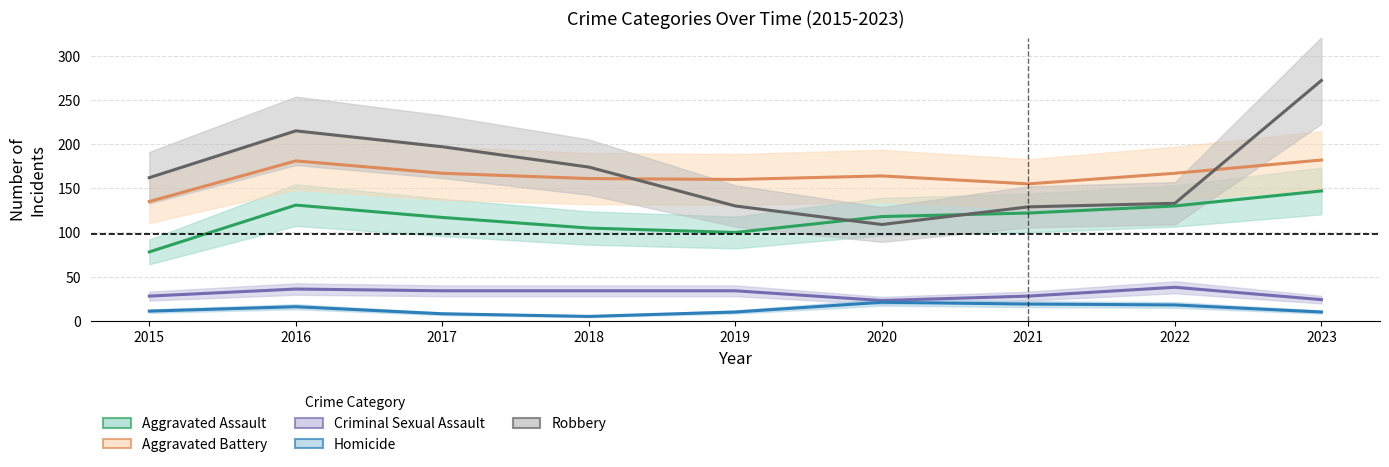

Reading right to left, extract all data points from this chart.

Aggravated Assault: 2023=147	2022=130	2021=122	2020=118	2019=100	2018=105	2017=117	2016=131	2015=78
Aggravated Battery: 2023=182	2022=167	2021=155	2020=164	2019=160	2018=161	2017=167	2016=181	2015=135
Criminal Sexual Assault: 2023=24	2022=38	2021=28	2020=23	2019=34	2018=34	2017=34	2016=36	2015=28
Homicide: 2023=10	2022=18	2021=19	2020=21	2019=10	2018=5	2017=8	2016=16	2015=11
Robbery: 2023=272	2022=133	2021=129	2020=109	2019=130	2018=174	2017=197	2016=215	2015=162